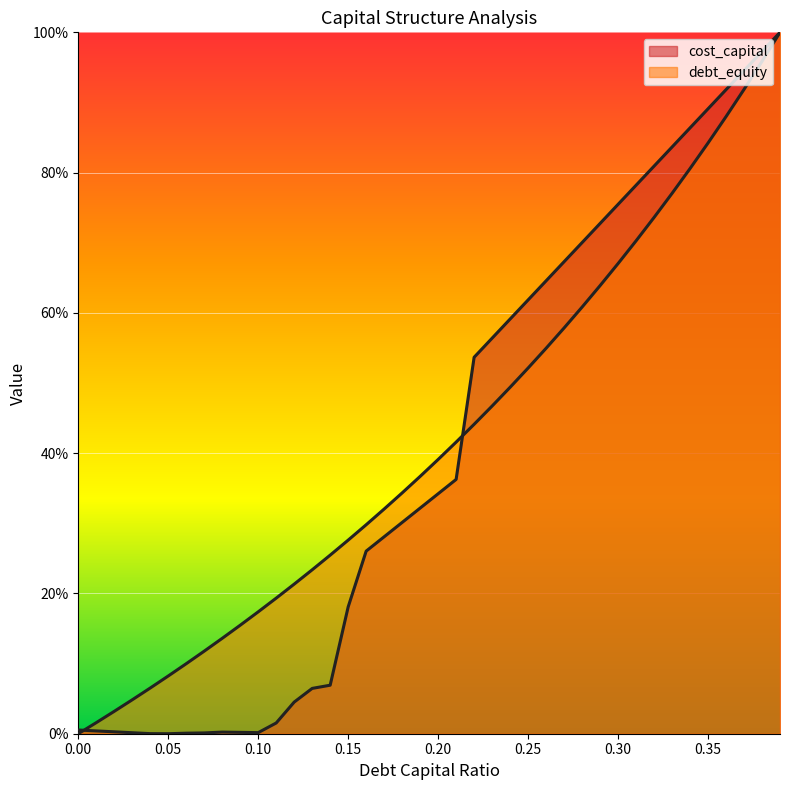

Does the chart display data point markers on the line(s)?

No